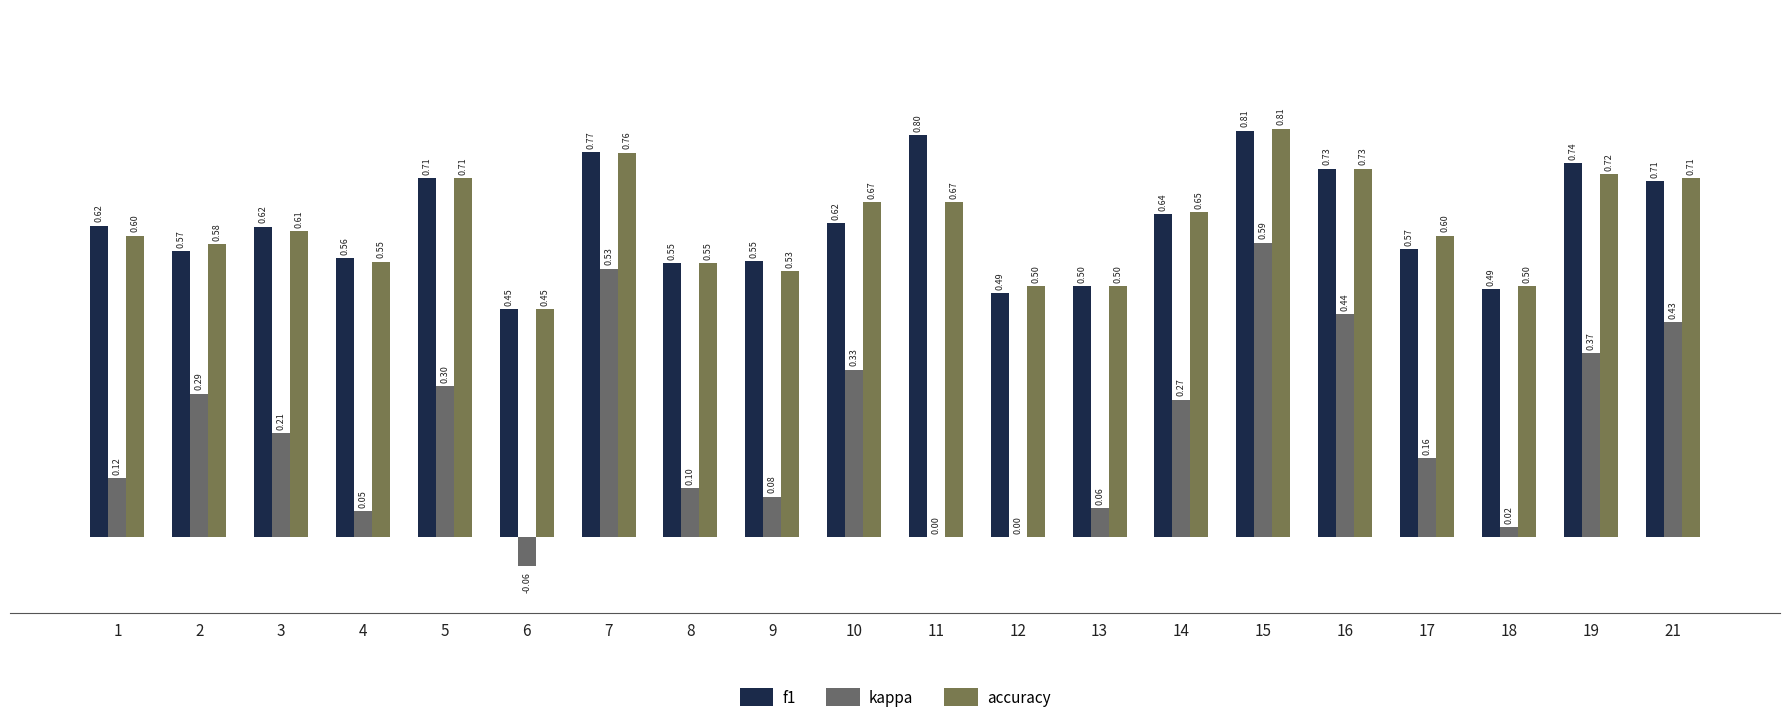

Rank the series at 9 from highest to lowest value.

f1, accuracy, kappa